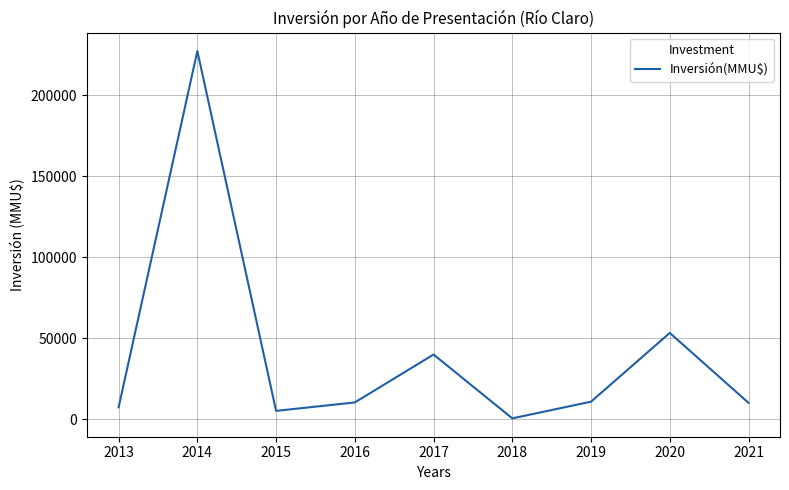

Is it true that the value at 2019 is 10700?

True